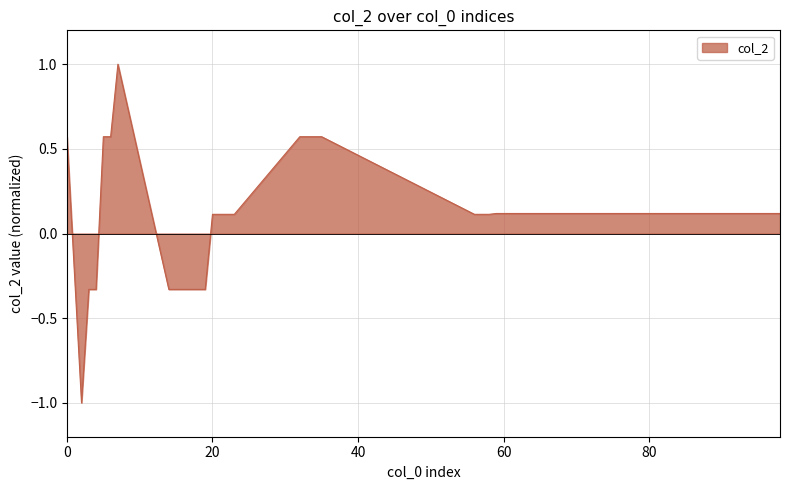

What is the difference between the maximum and minimum values?

2.0